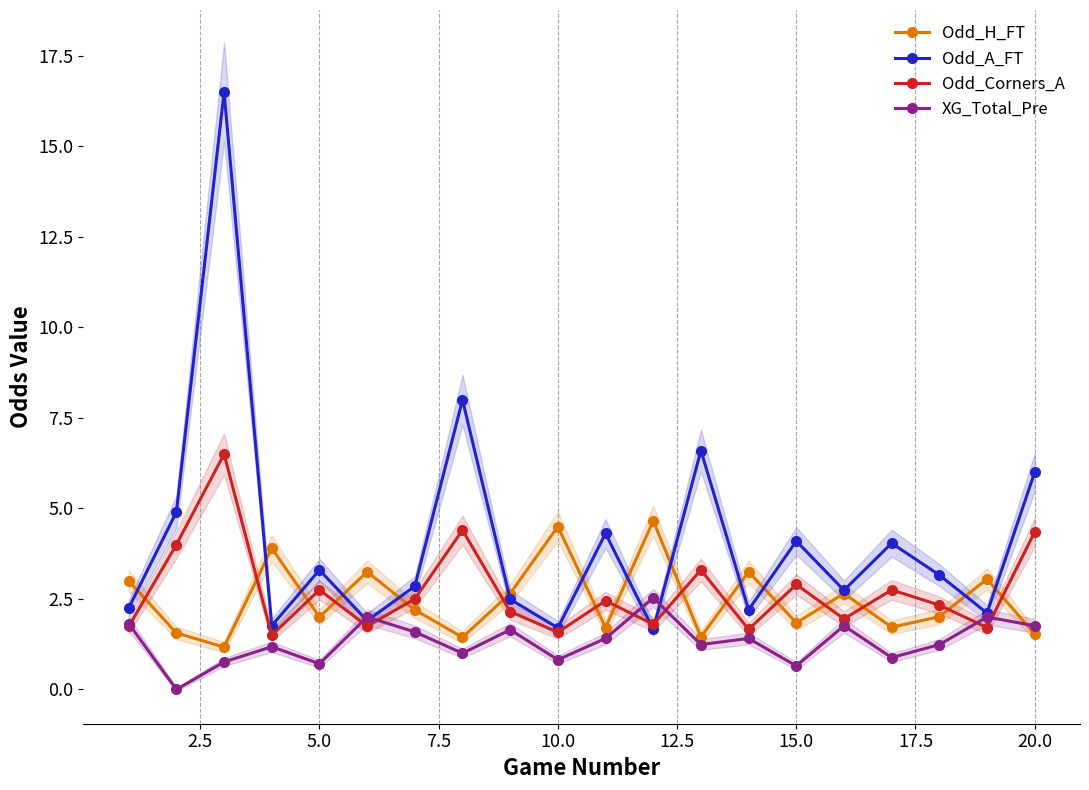

In Odd_H_FT, how many points are lower than both neighbors (excluding endpoints)?

7